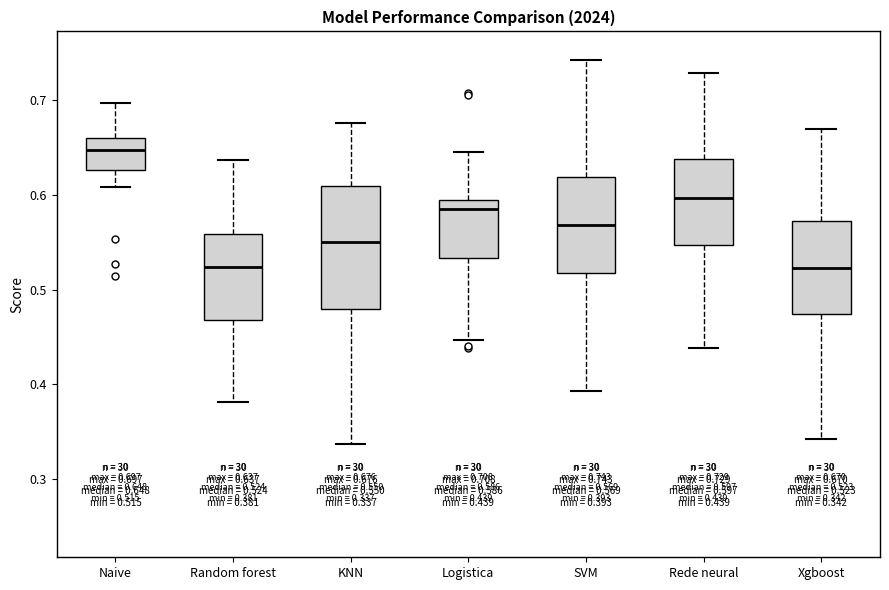

Comparing the boxes themselves (not the whiskers), which one is the tallest?

KNN